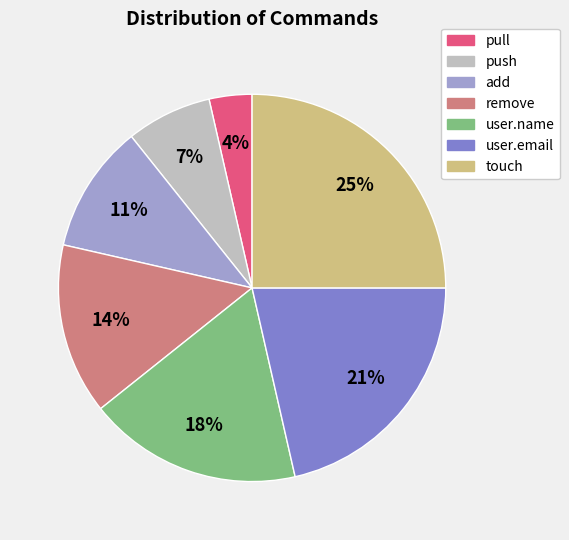

To the nearest percent, what is the difference between the pull and touch slice percentages?

21%